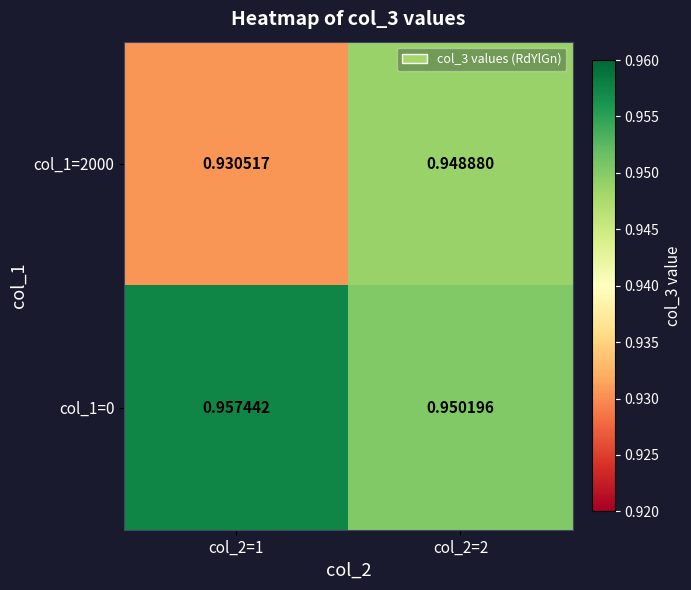

Is the value of col_1=0 at col_2=1 greater than the value of col_1=2000 at col_2=2?

Yes